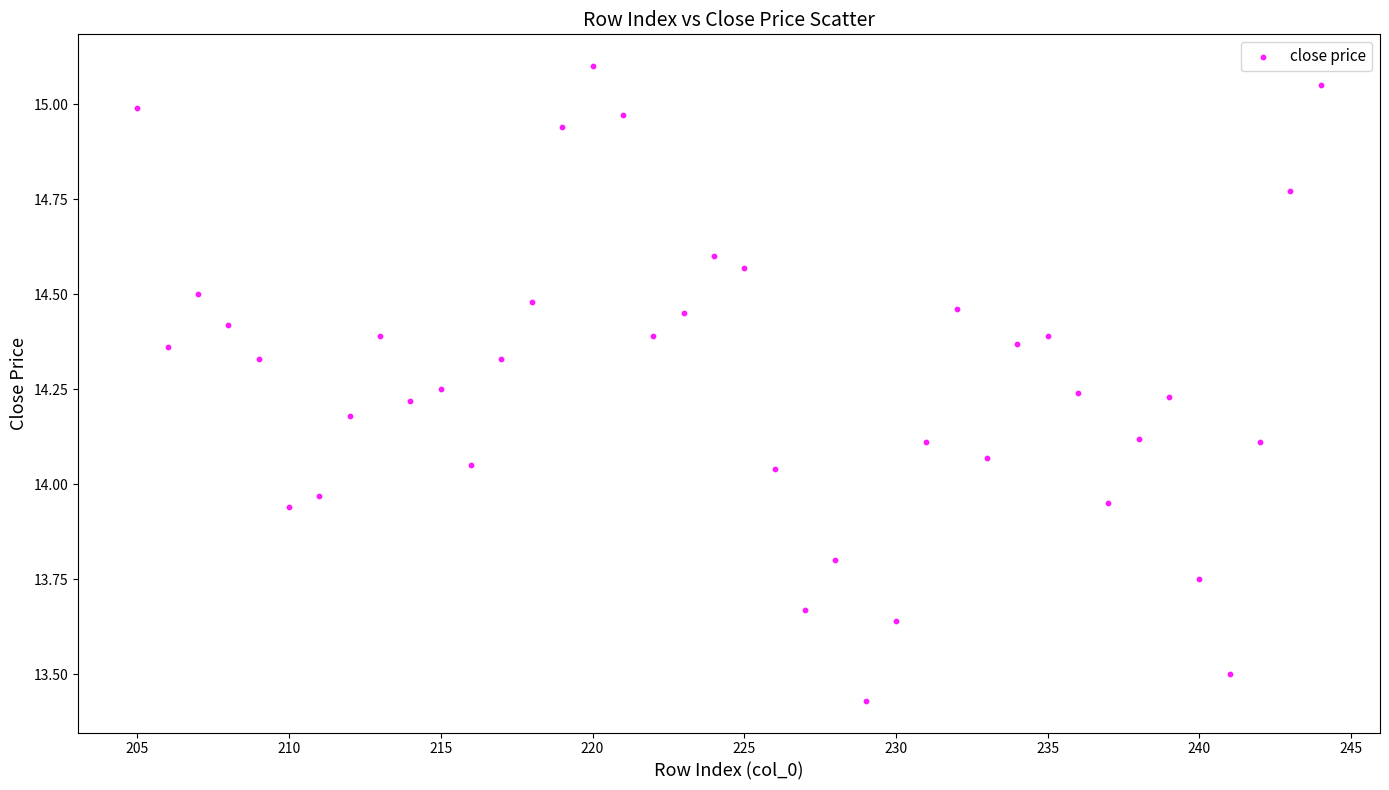

What is the range of X values (max minus min)?

39.0